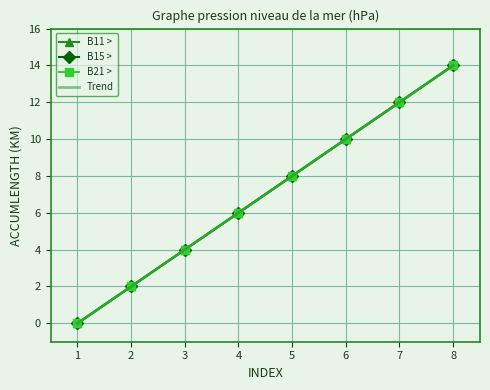

How many lines are shown in the chart?

3